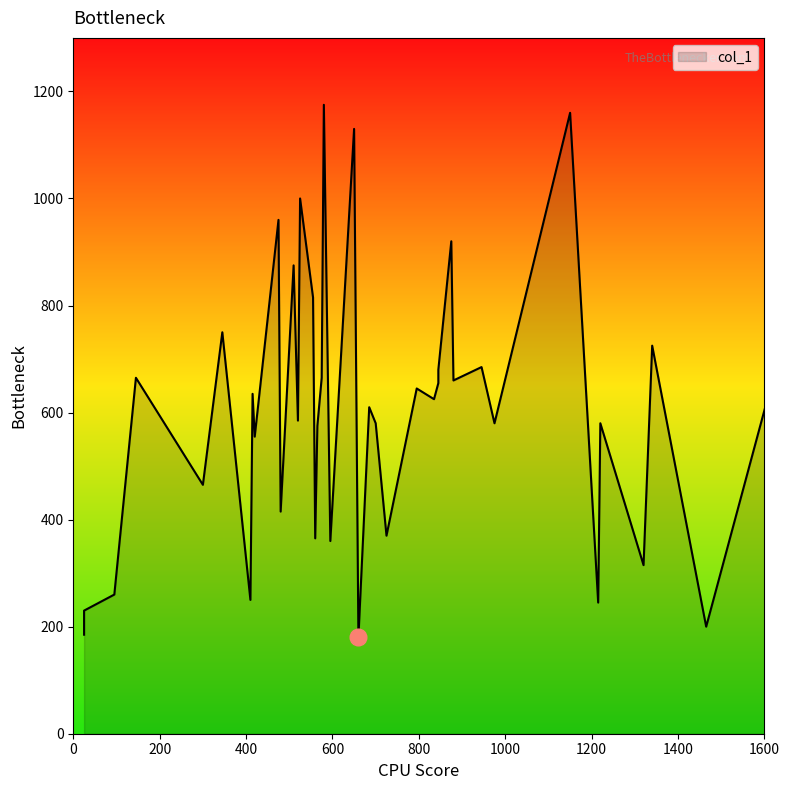

What is the difference between the maximum and minimum values?

995